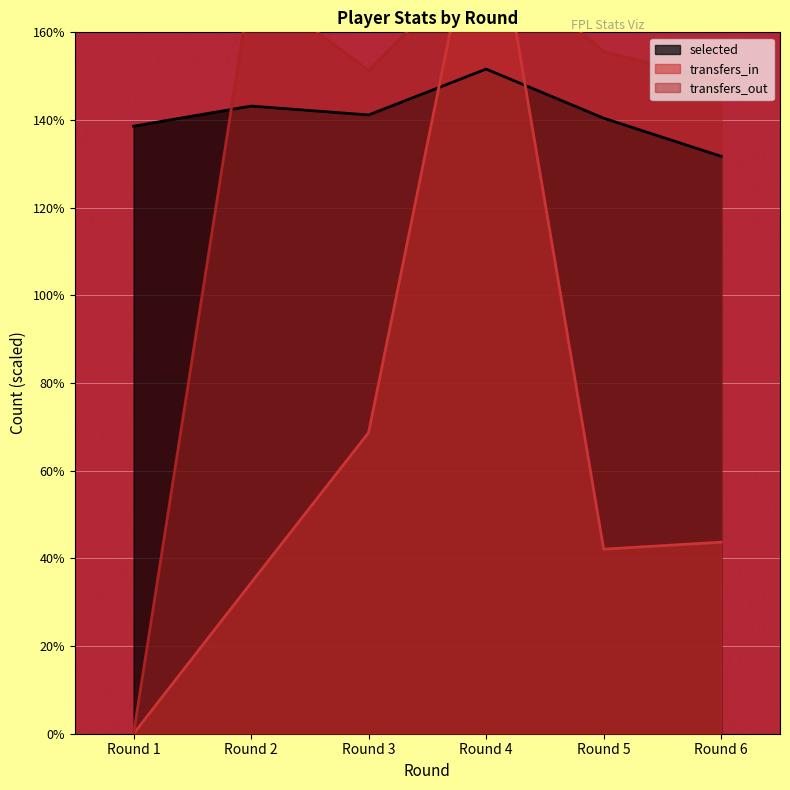

Which series has the largest range (max minus min)?

transfers_in